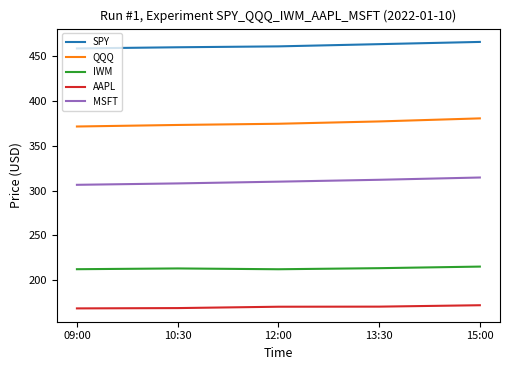

True or false: MSFT has a value of 516.6 at 10:30.

False